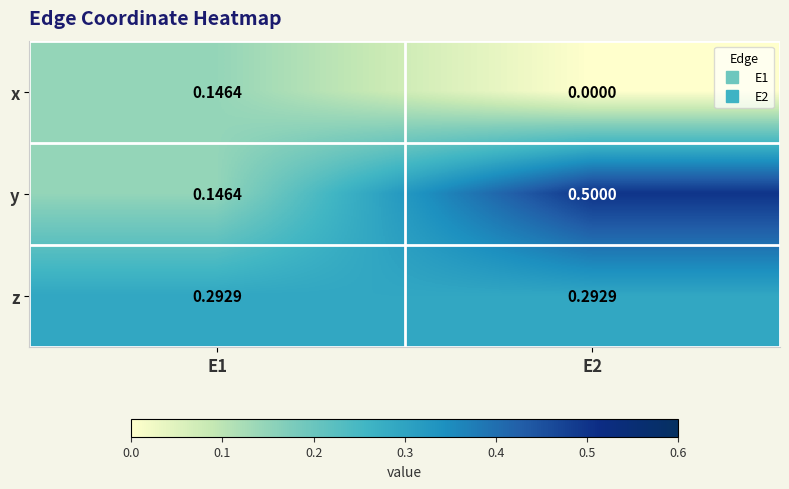

How many series are shown in this chart?

3